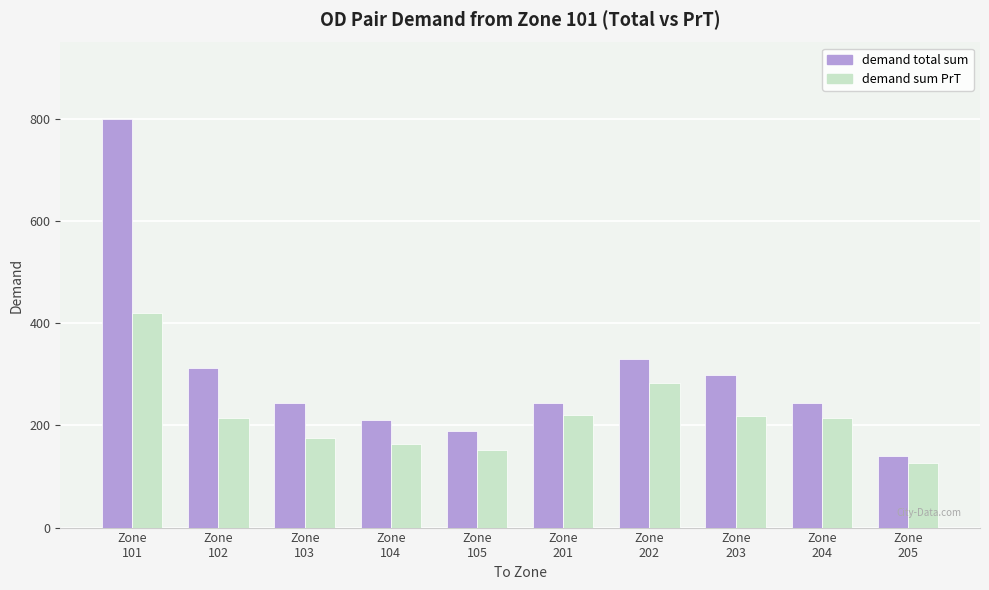

What is the difference between the demand sum PrT values at Zone
201 and Zone
203?

3.0